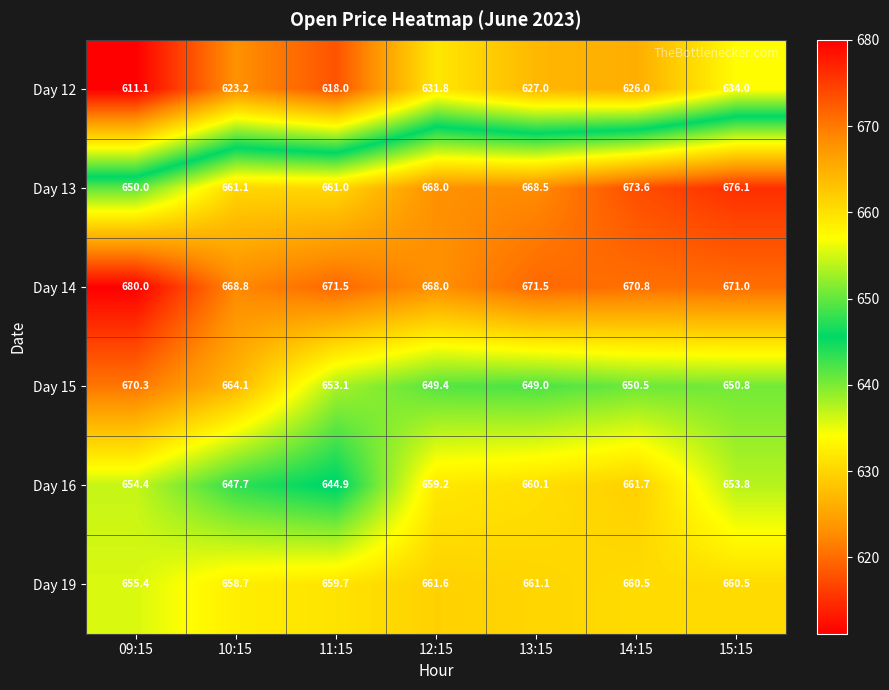

What is the difference between the Day 13 values at 13:15 and 11:15?

7.5